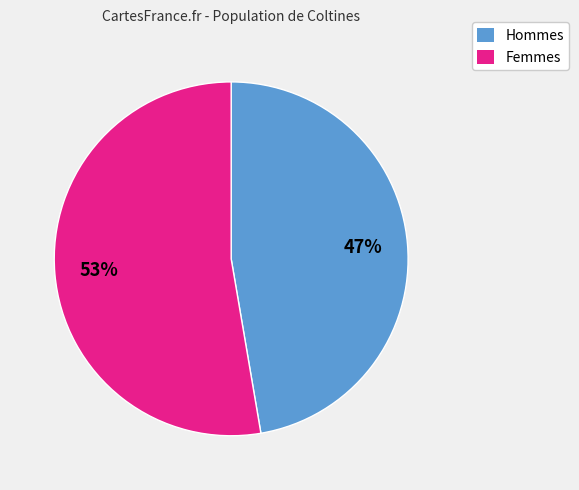

What is the smallest slice in the pie chart?

Hommes